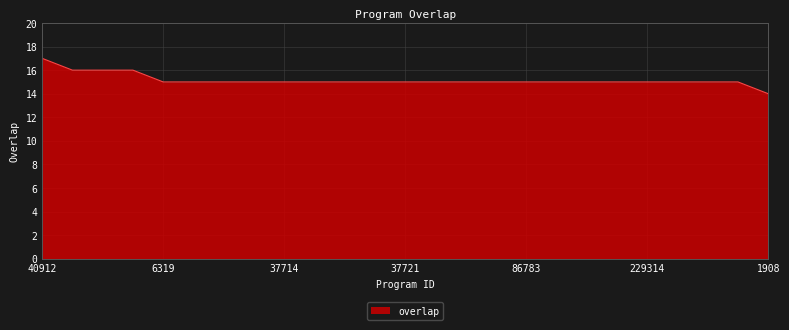

What is the smallest value displayed?

14